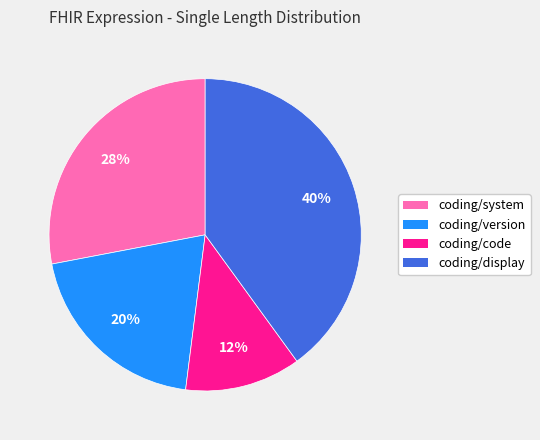

Which slice is the largest?

coding/display